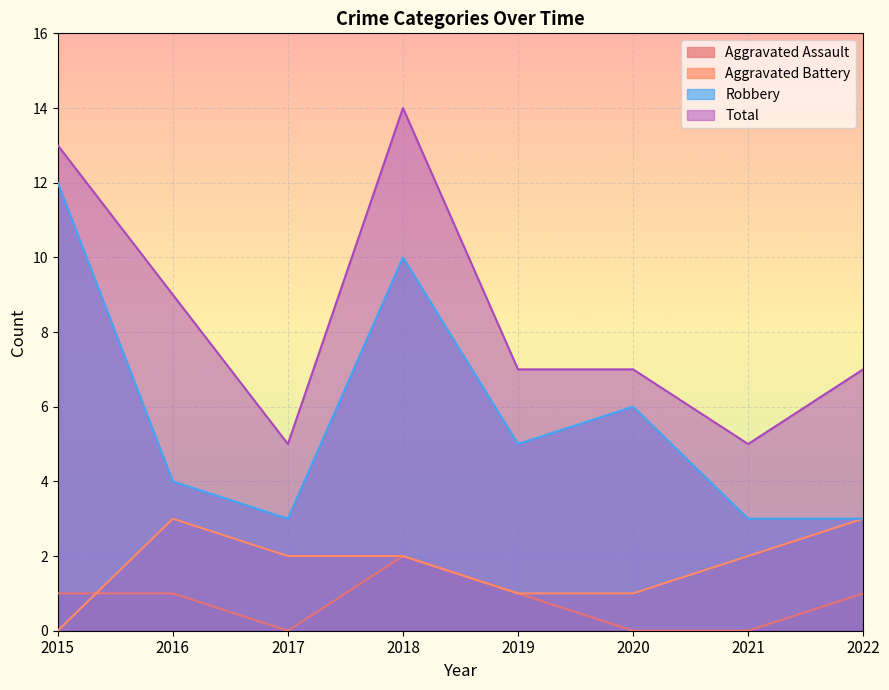

Is it true that Aggravated Battery equals 1 at 2016?

False